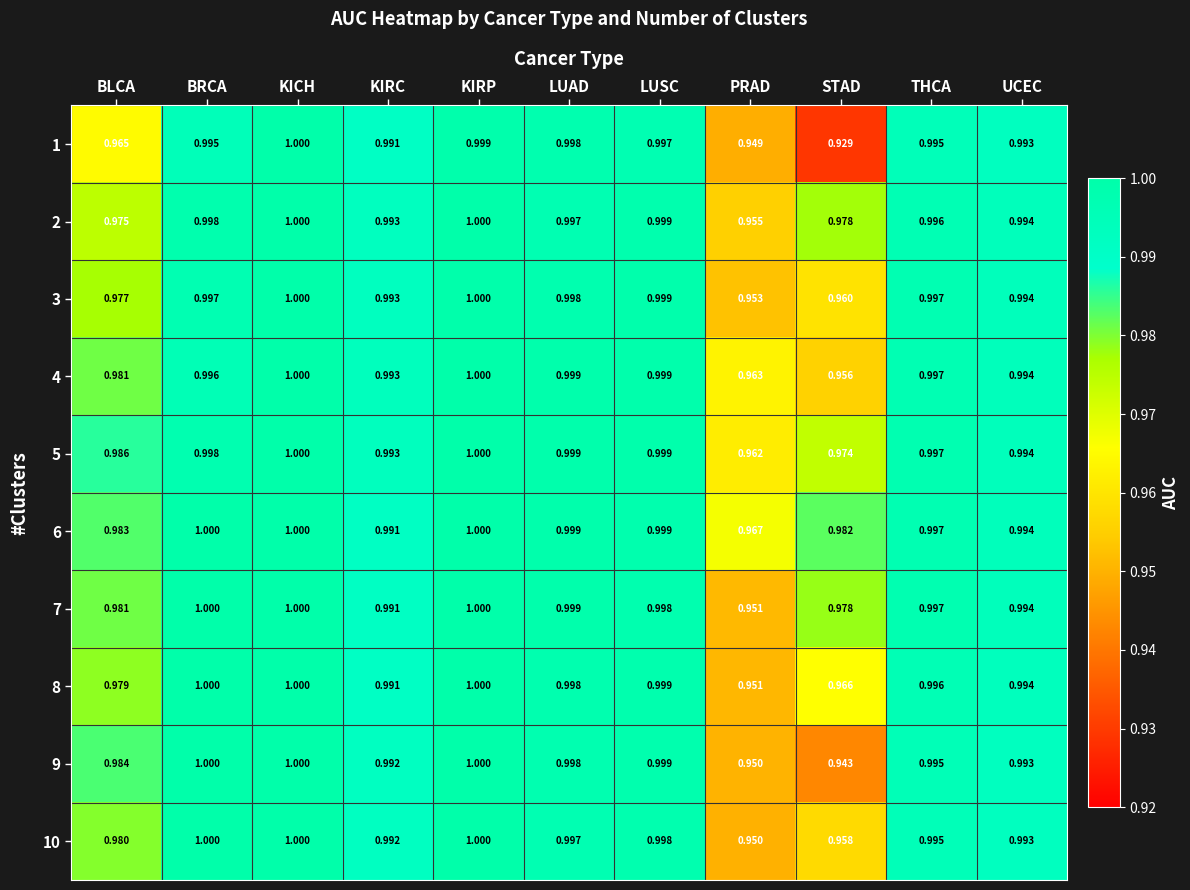

What is the total value across all series at THCA?

10.0